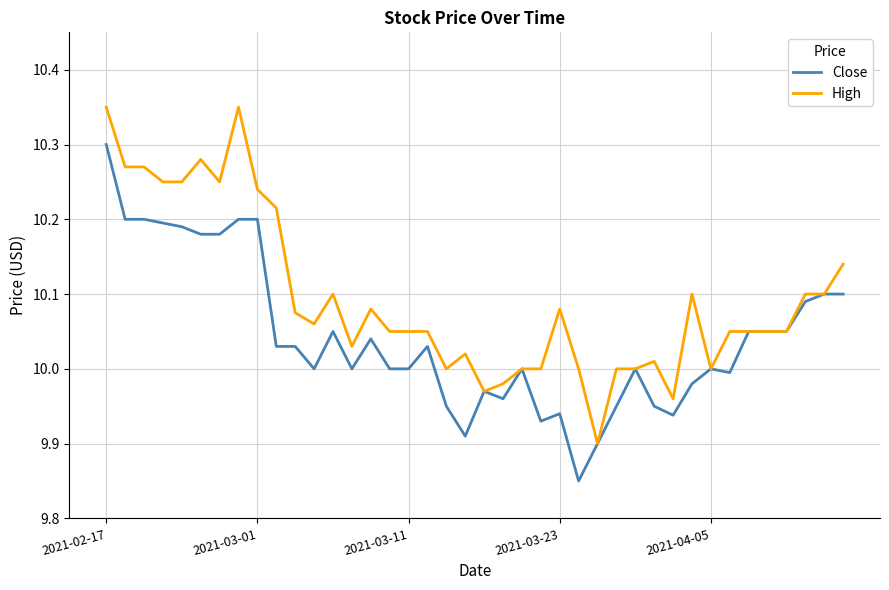

Does the chart display data point markers on the line(s)?

No